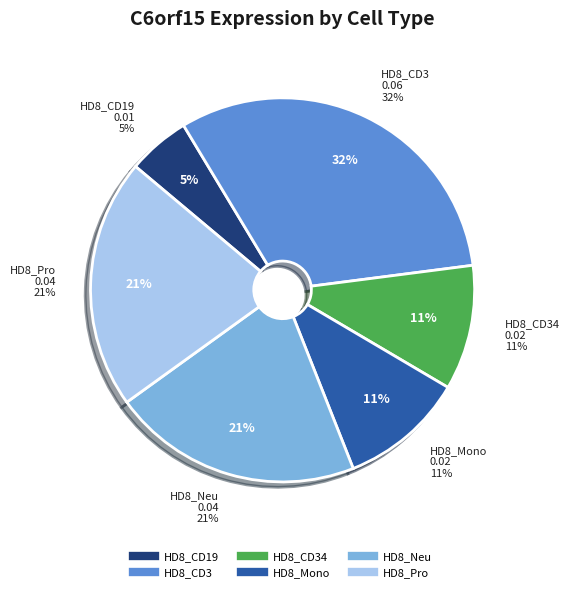

Do HD8_Neu and HD8_CD19 together represent more than half of the pie?

No